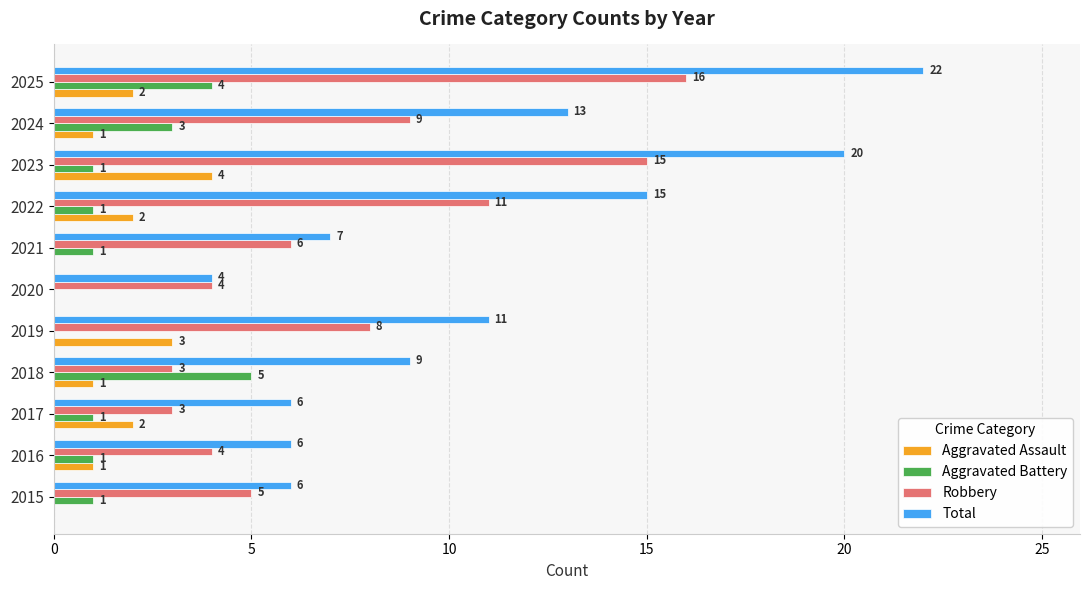

What is the sum of all Aggravated Assault values?

16